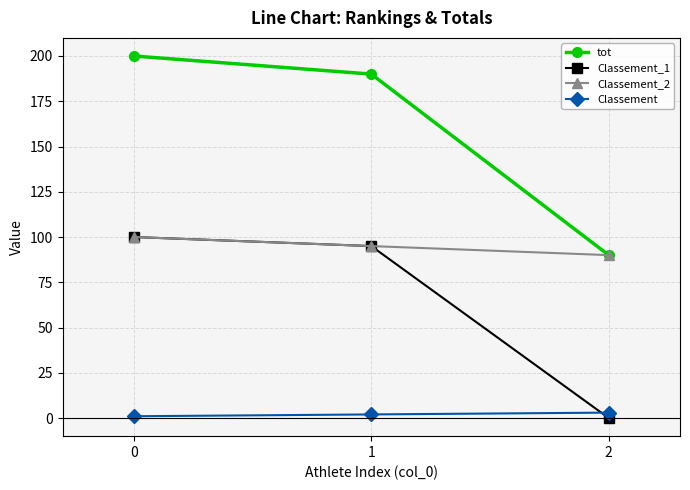

Which series changed the most between 0 and 1?

tot